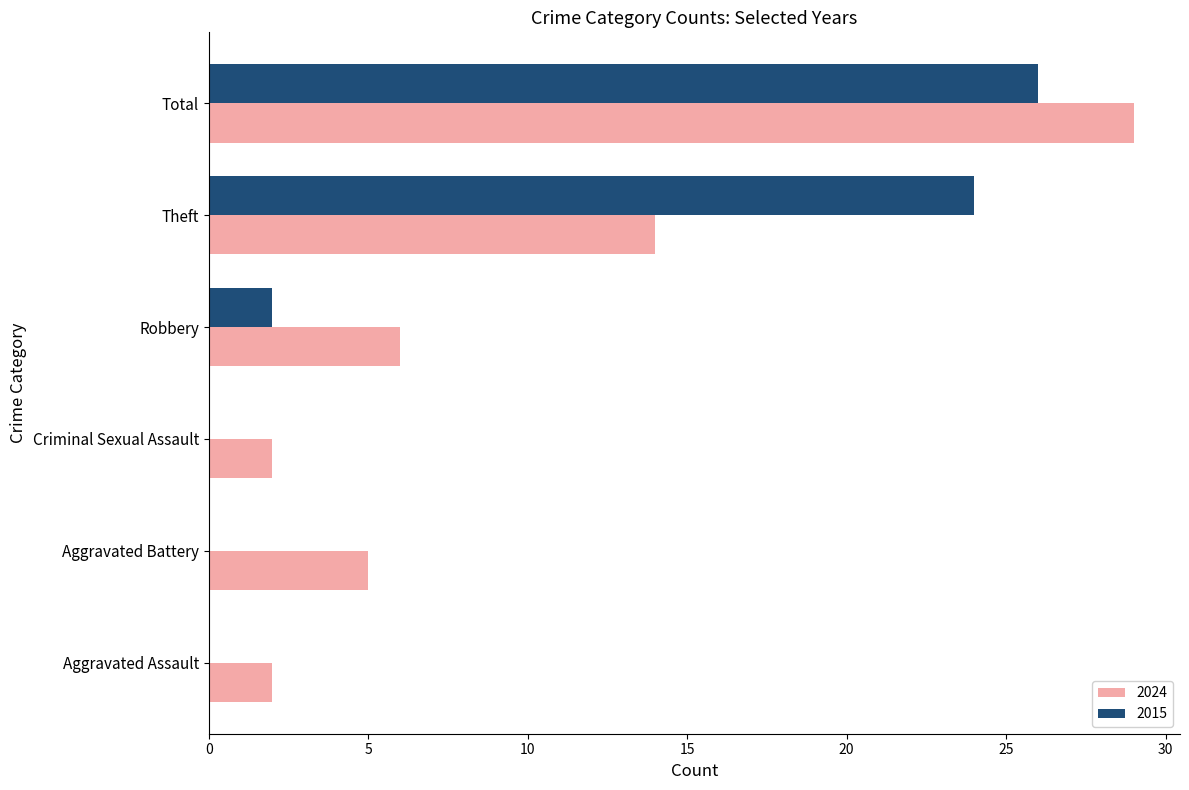

At which label is 2024 closest to 15?

Theft